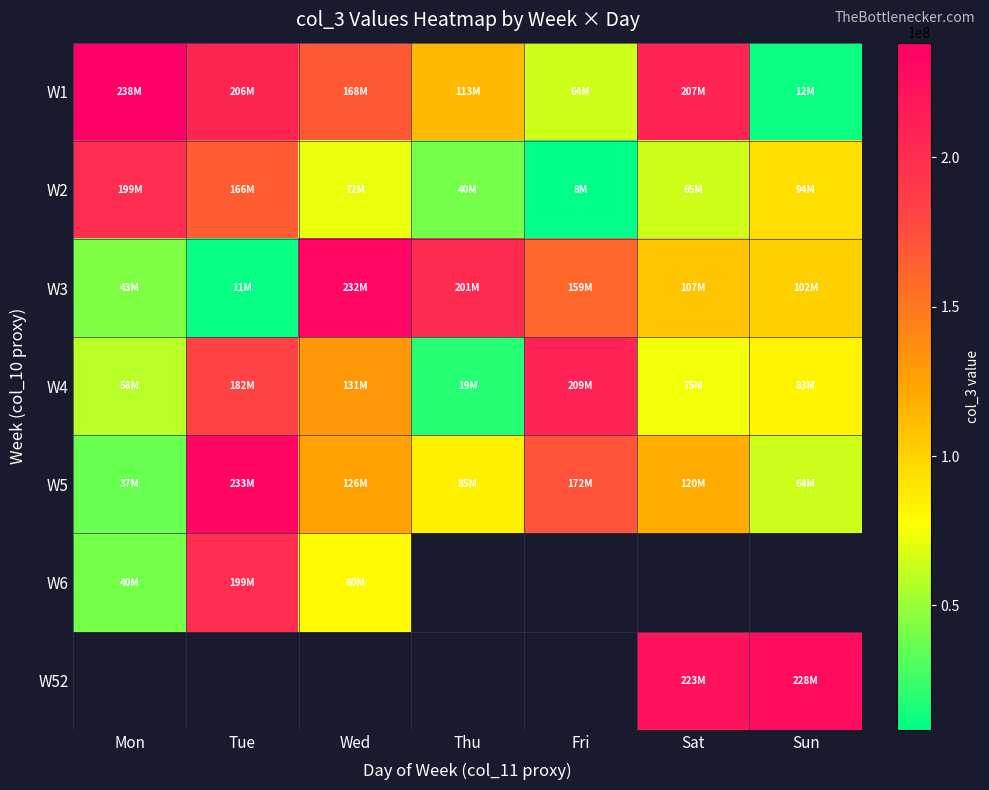

True or false: W1 has a value of 232618246.5 at Wed.

False